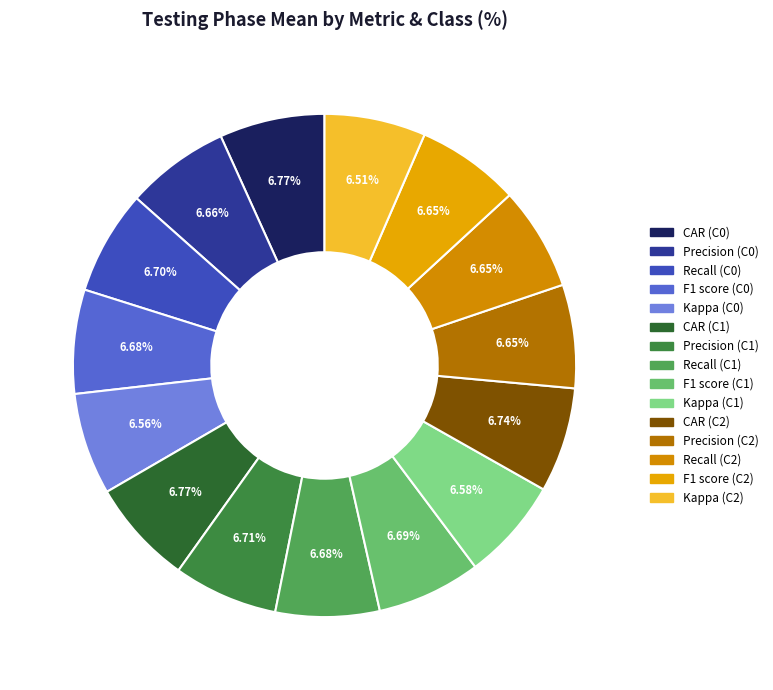

Combined, what portion of the pie is Kappa (C1) and Kappa (C0)?

13.1%